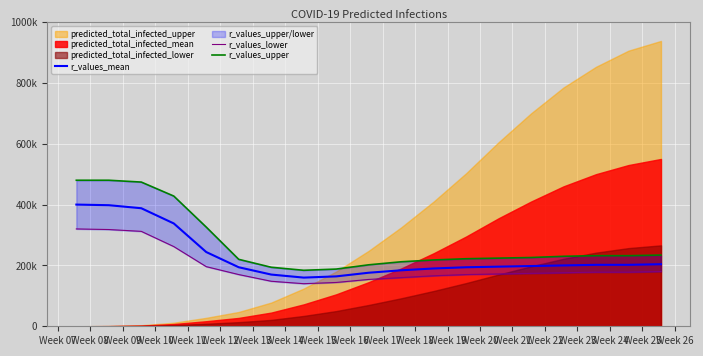

Rank the categories by r_values_mean value from highest to lowest.

Week 07, Week 08, Week 09, Week 10, Week 11, Week 25, Week 23, Week 24, Week 22, Week 21, Week 20, Week 12, Week 19, Week 18, Week 17, Week 16, Week 13, Week 15, Week 14